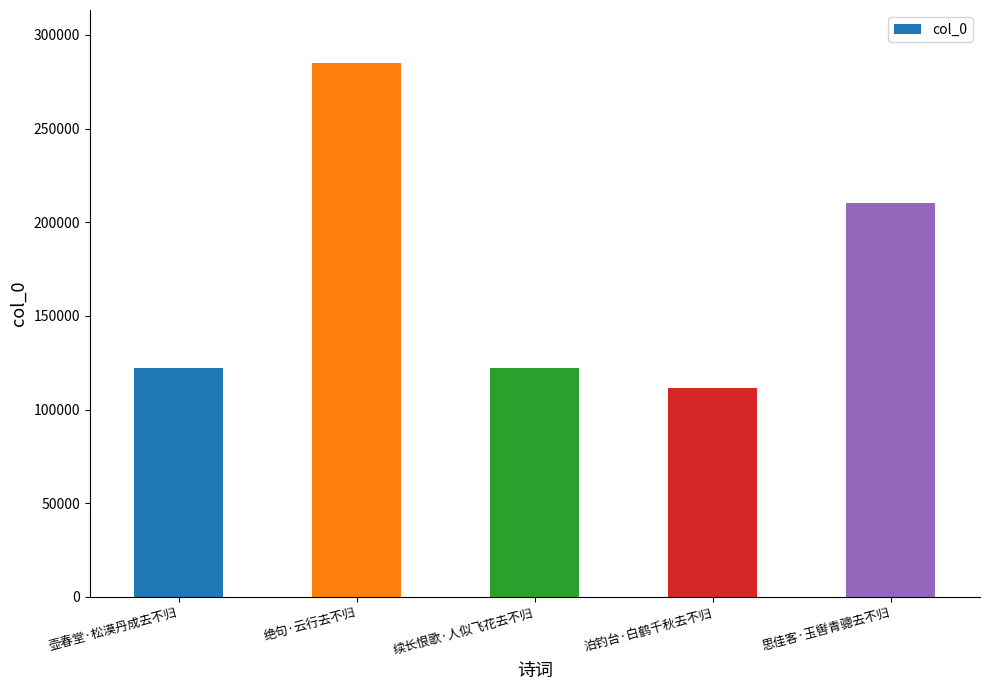

Which has a higher value, 绝句·云行去不归 or 续长恨歌·人似飞花去不归?

绝句·云行去不归